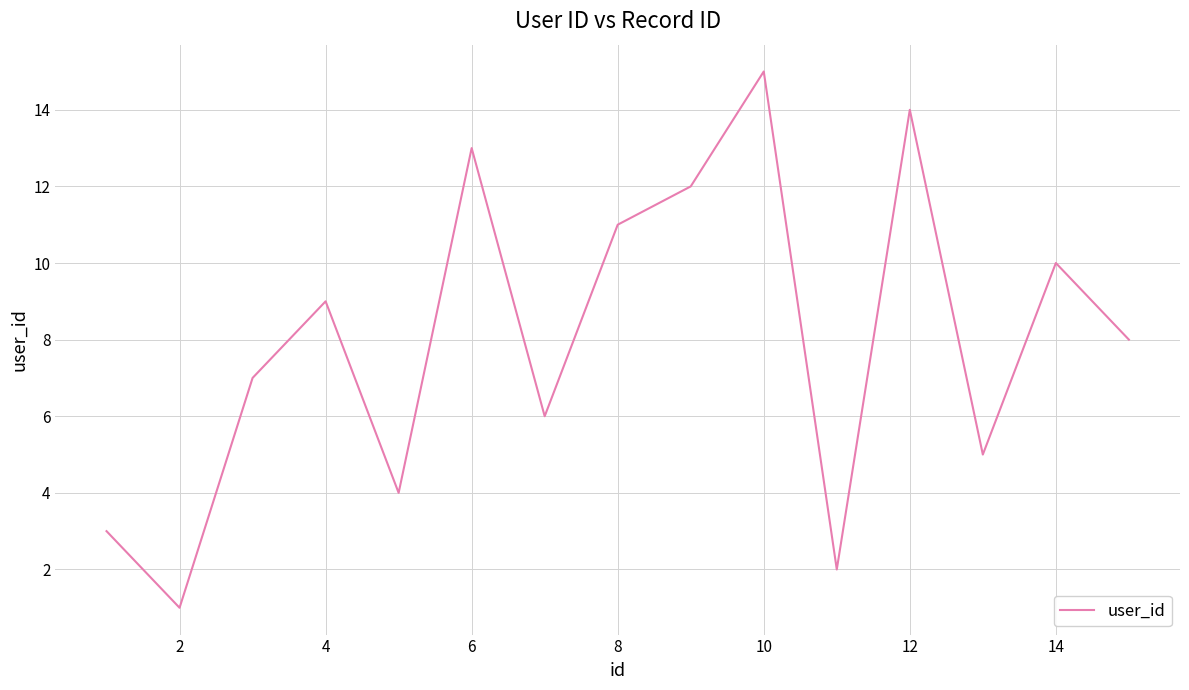

What is the maximum value shown in the chart?

15